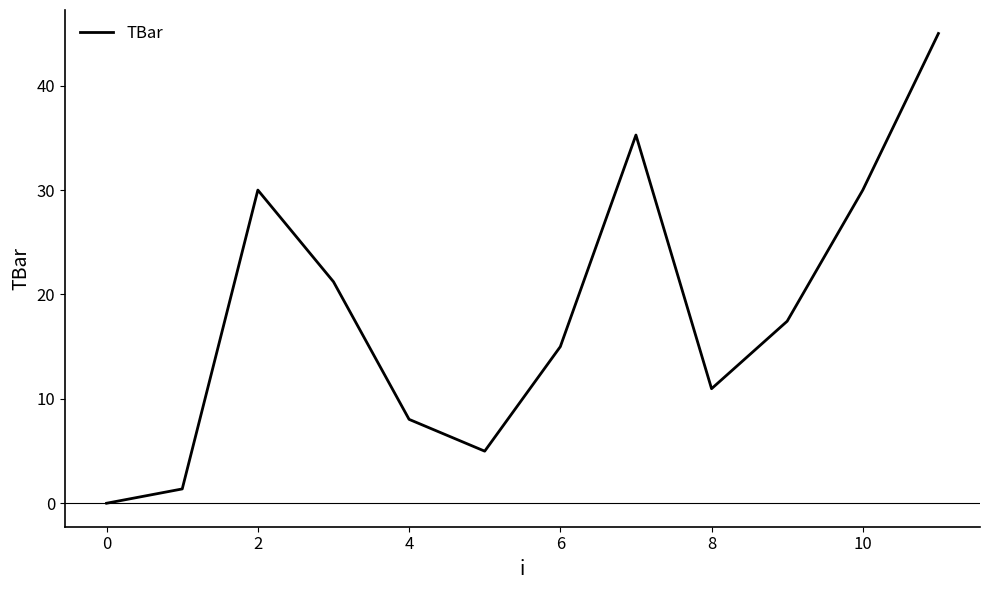

What is the maximum value shown in the chart?

45.0